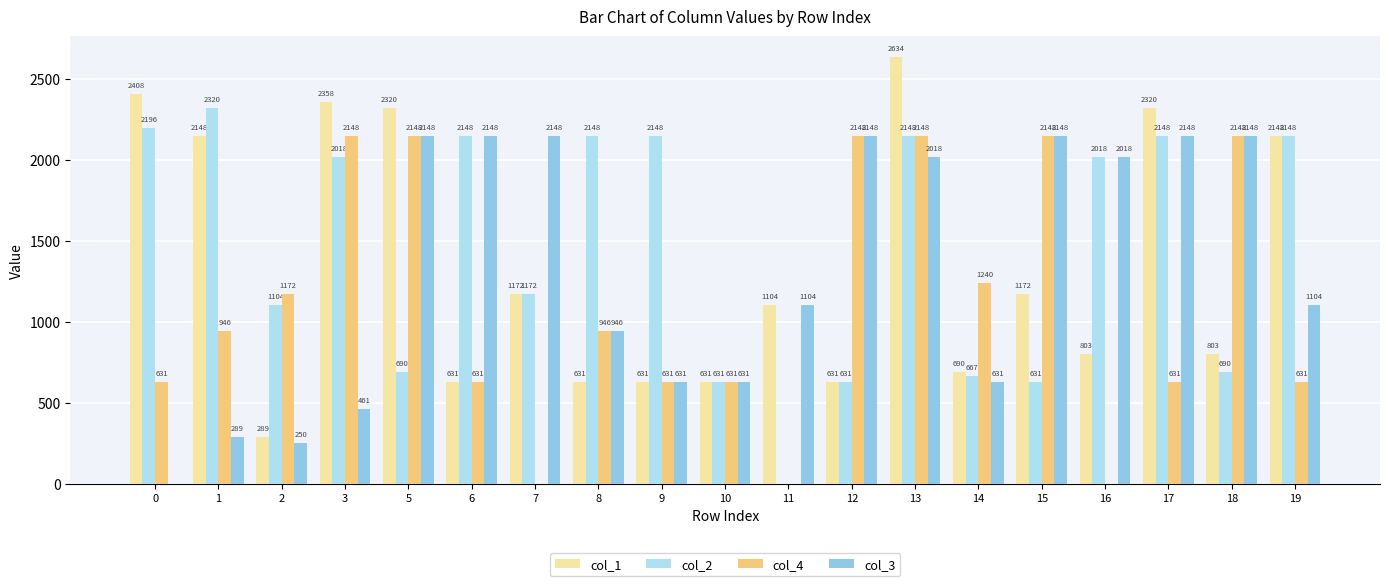

Is it true that col_1 equals 1216.1 at 17?

False